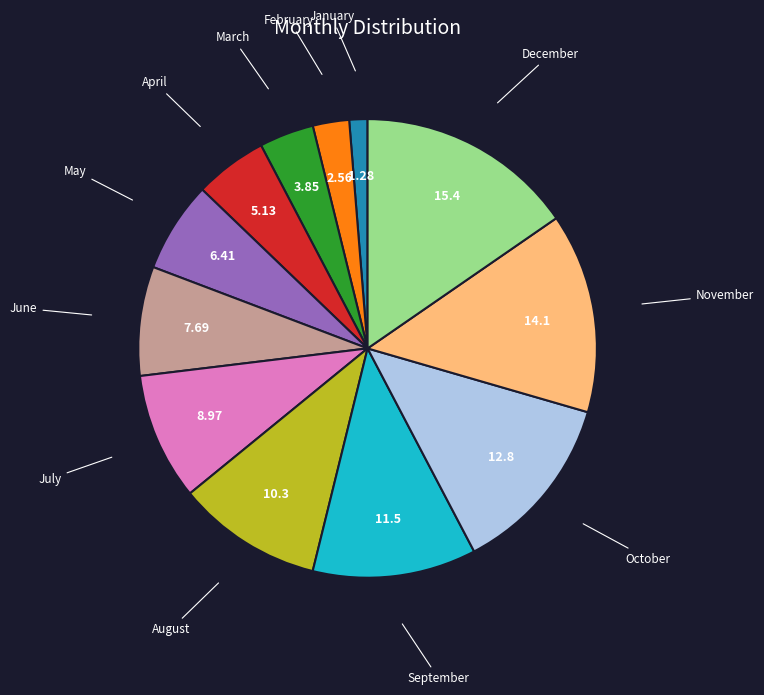

Does April account for over 50% of the chart?

No